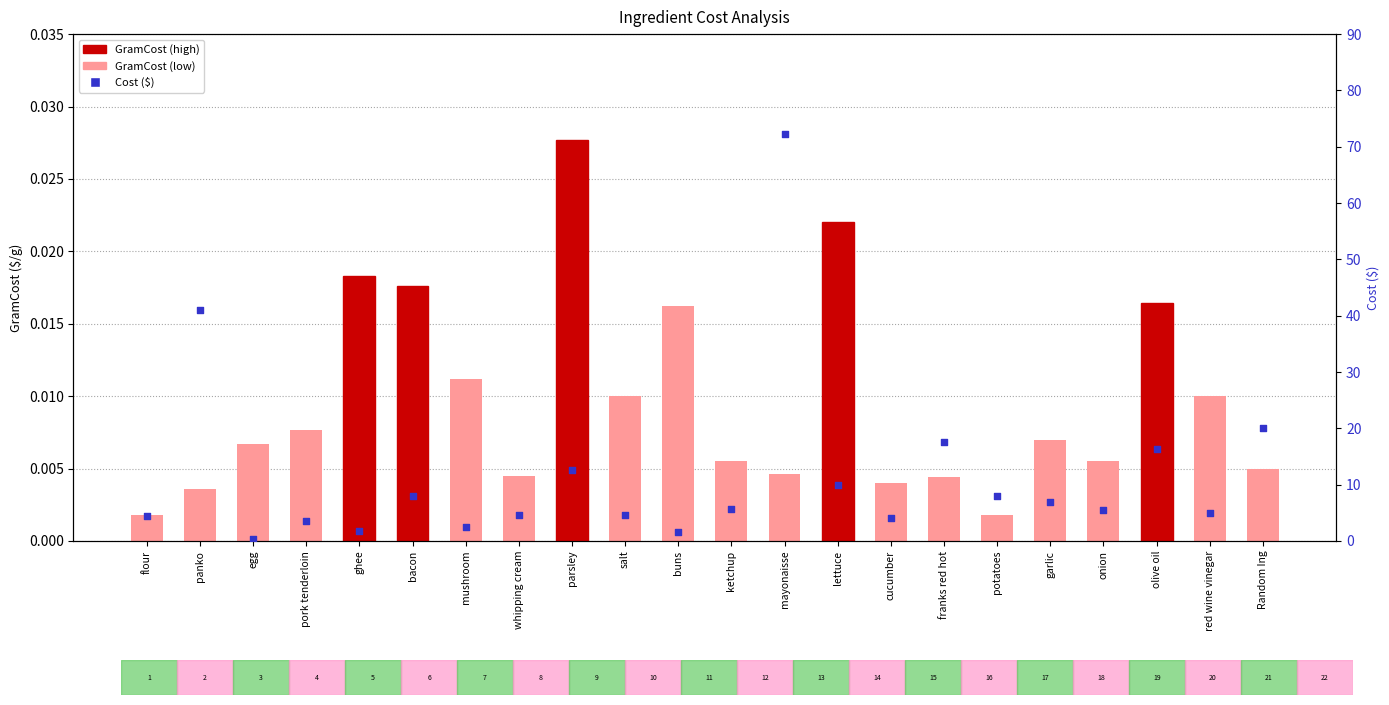

Which series has the largest total across all categories?

Cost ($)